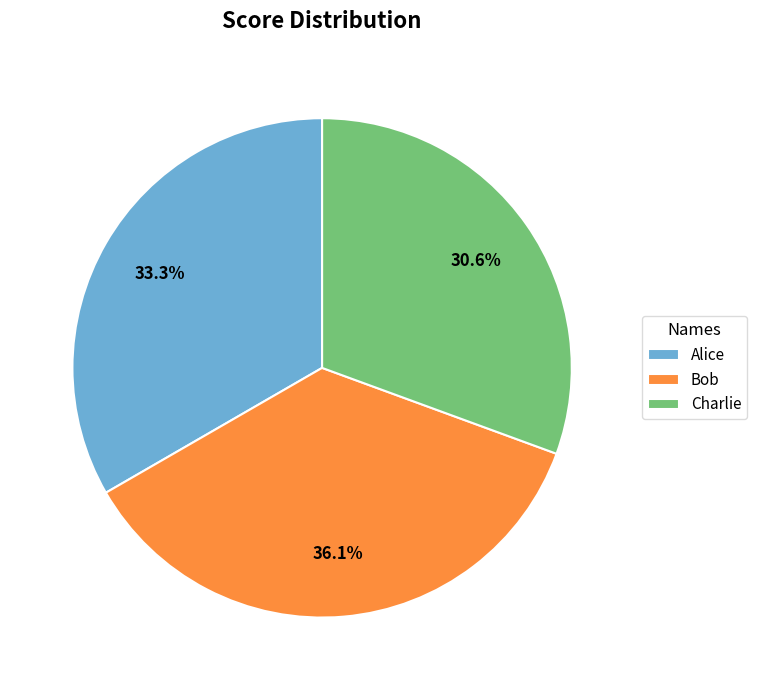

What percentage is NOT represented by Alice?

66.7%